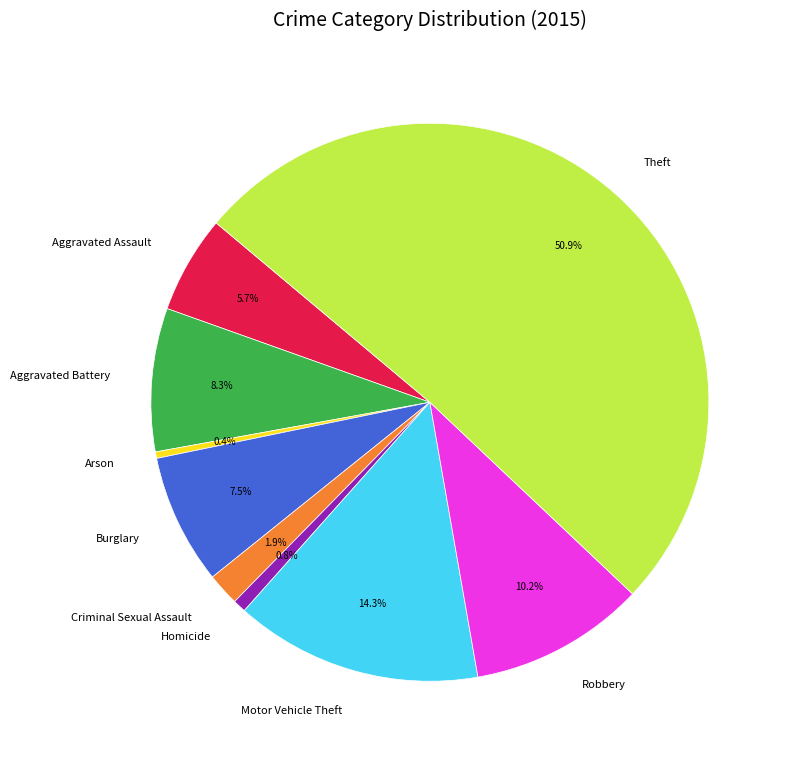

To the nearest percent, what portion does Criminal Sexual Assault represent?

2%